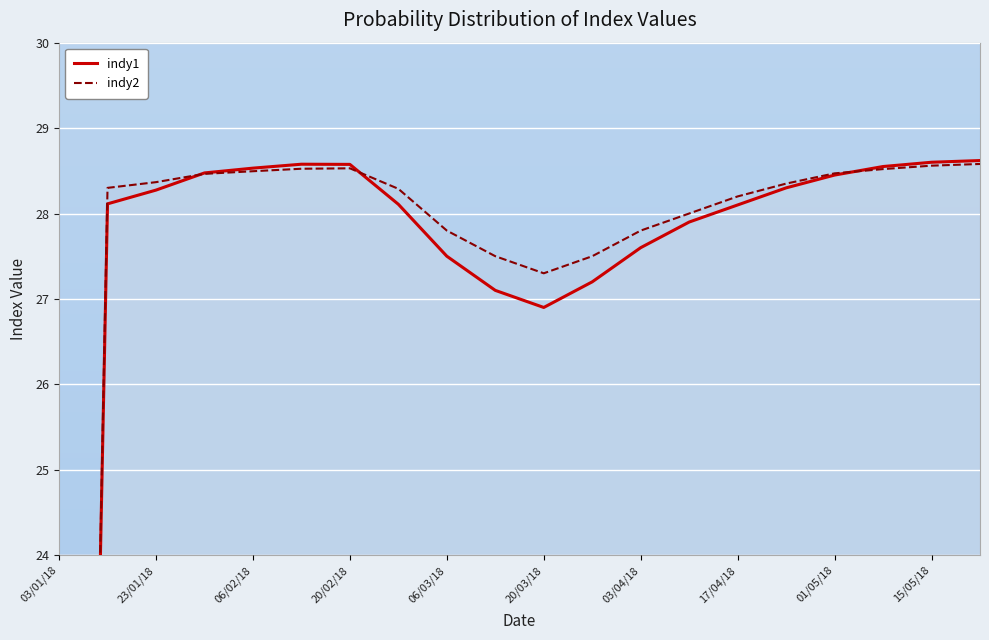

After their last crossing, which series has the higher values: indy1 or indy2?

indy1